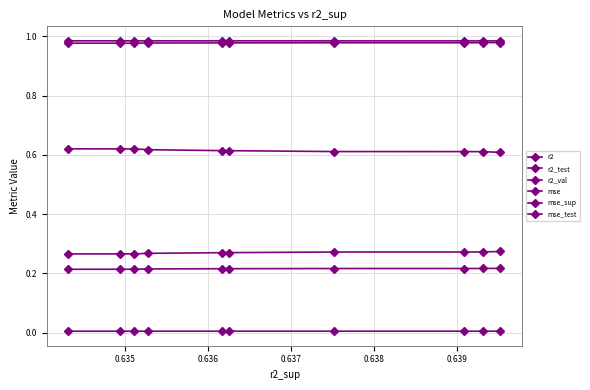

How many series are shown in this chart?

6